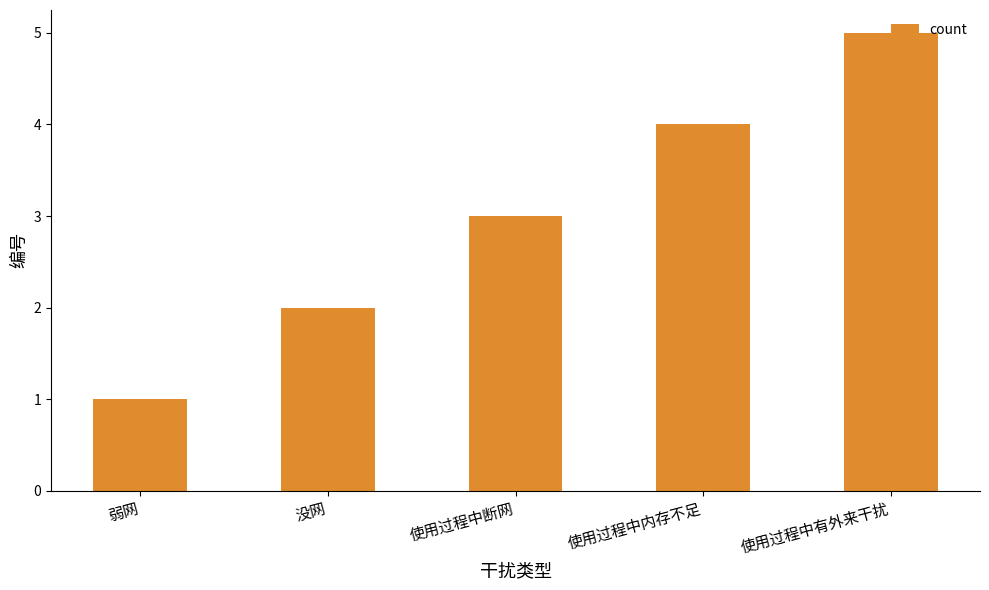

Which category has the highest value across all series?

使用过程中有外来干扰